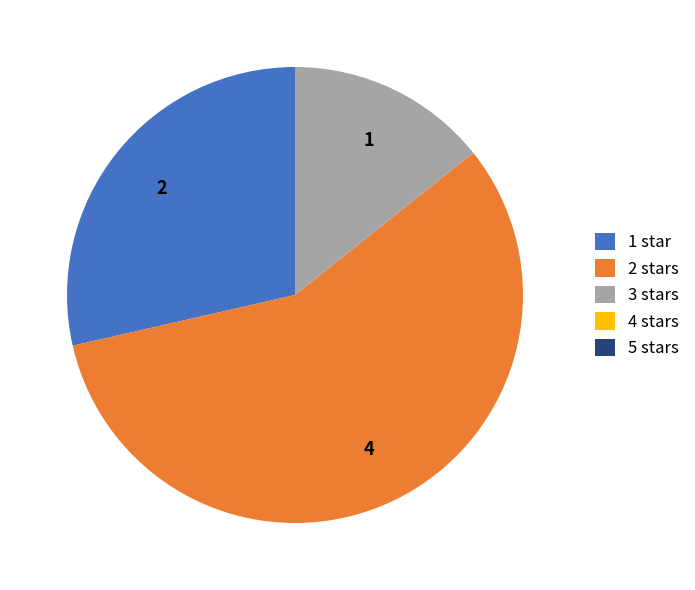

Approximately how many times larger is the value at 3 stars compared to 2 stars?

0.3